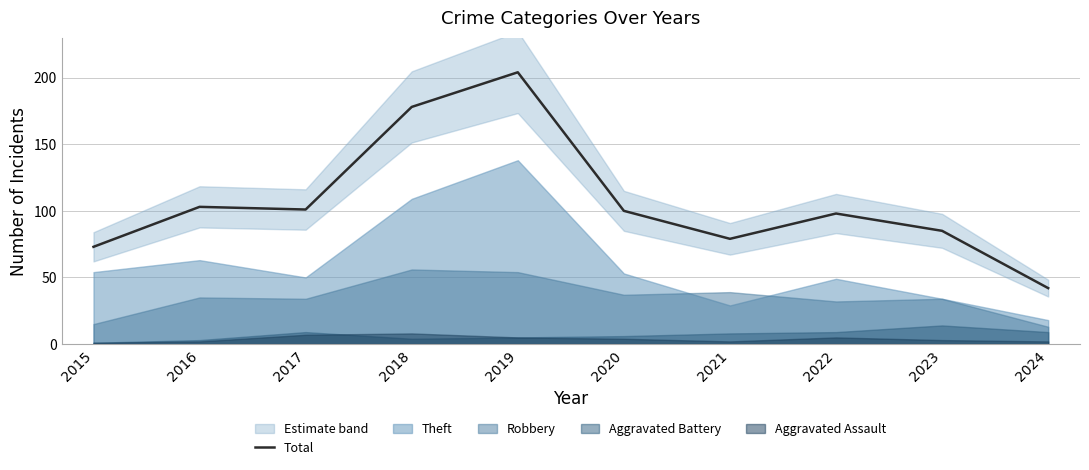

Which category has the lowest value across all series?

2024